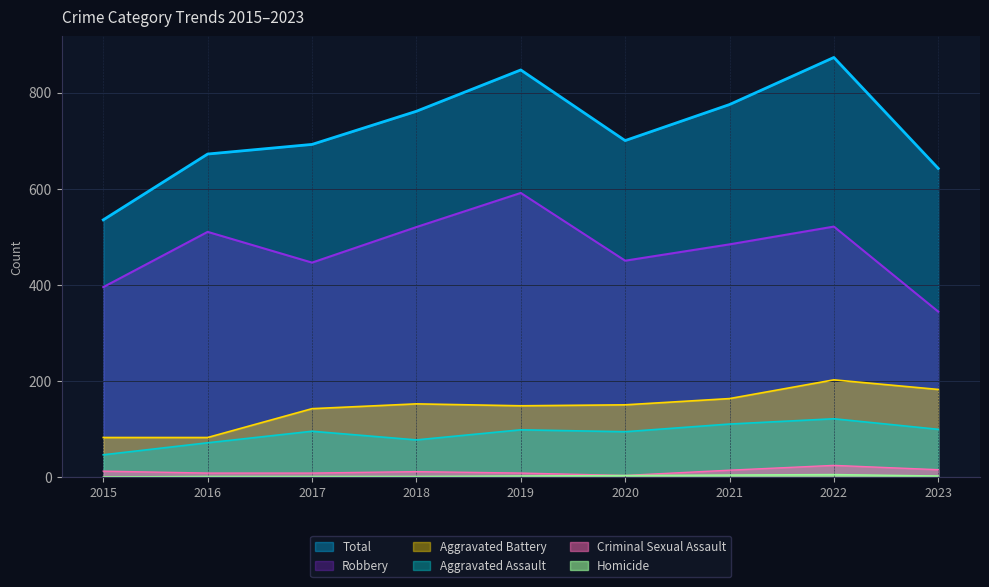

How many data points in Total are above 700?

4